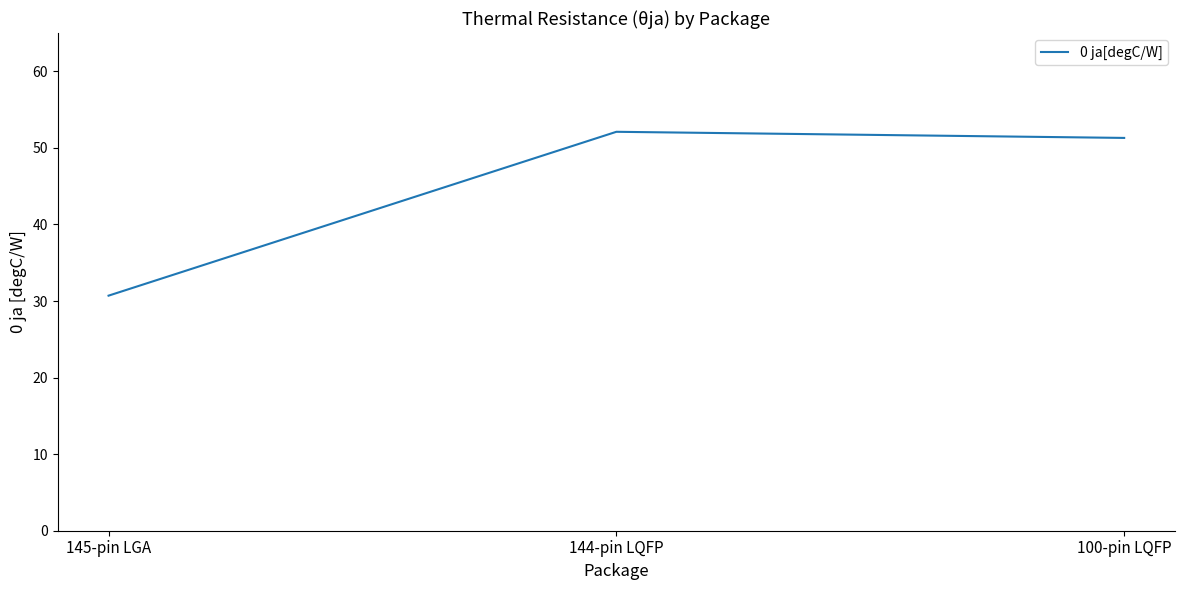

Count the number of values greater than 51.

2